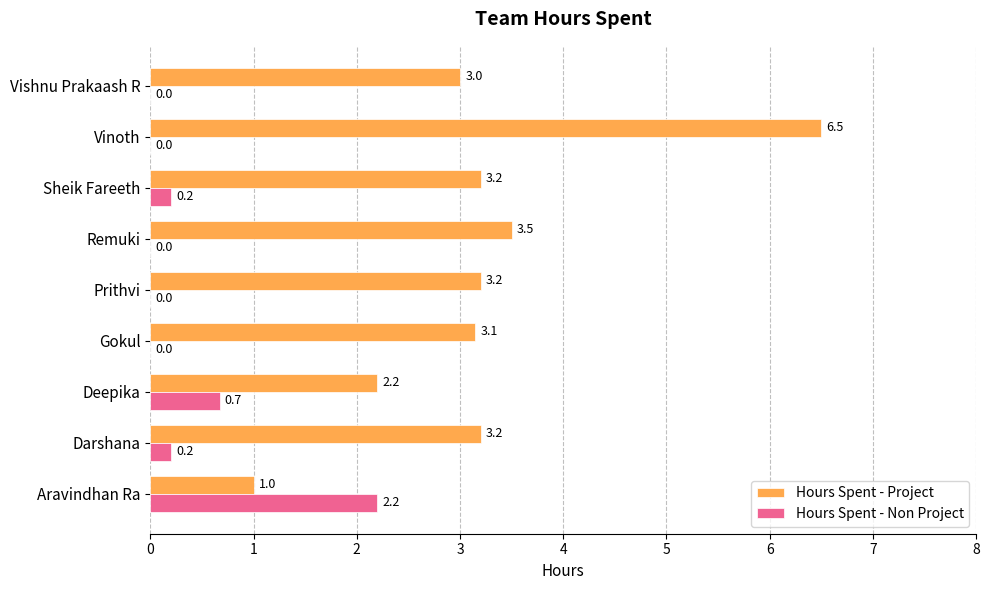

At which label is Hours Spent - Non Project closest to 1?

Deepika